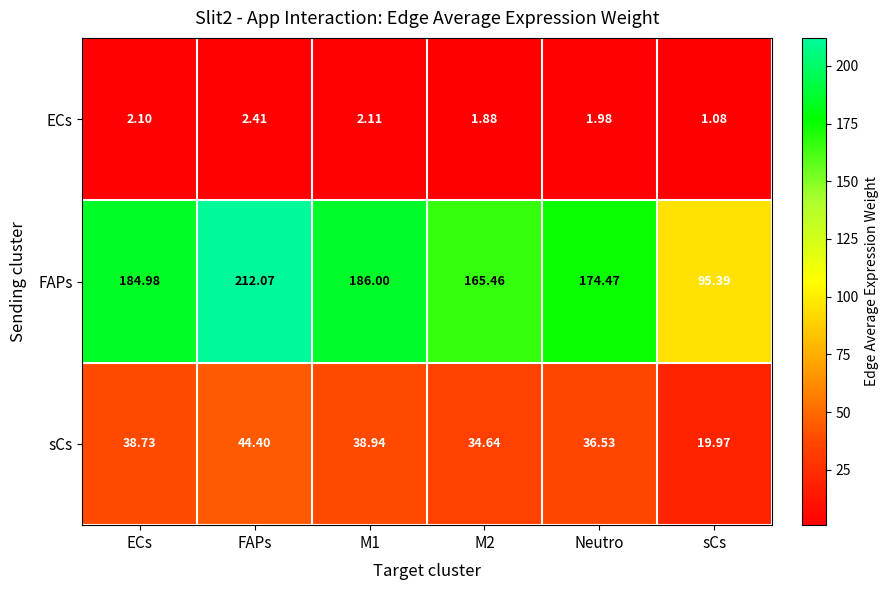

Between FAPs and M2, which series saw the biggest shift?

FAPs